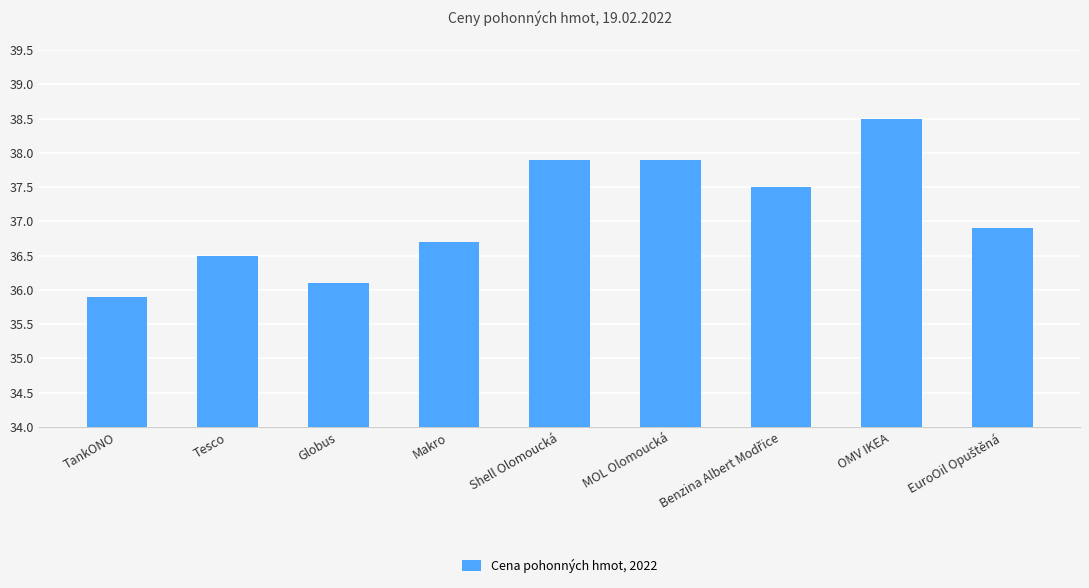

What is the sum of all values?

333.9